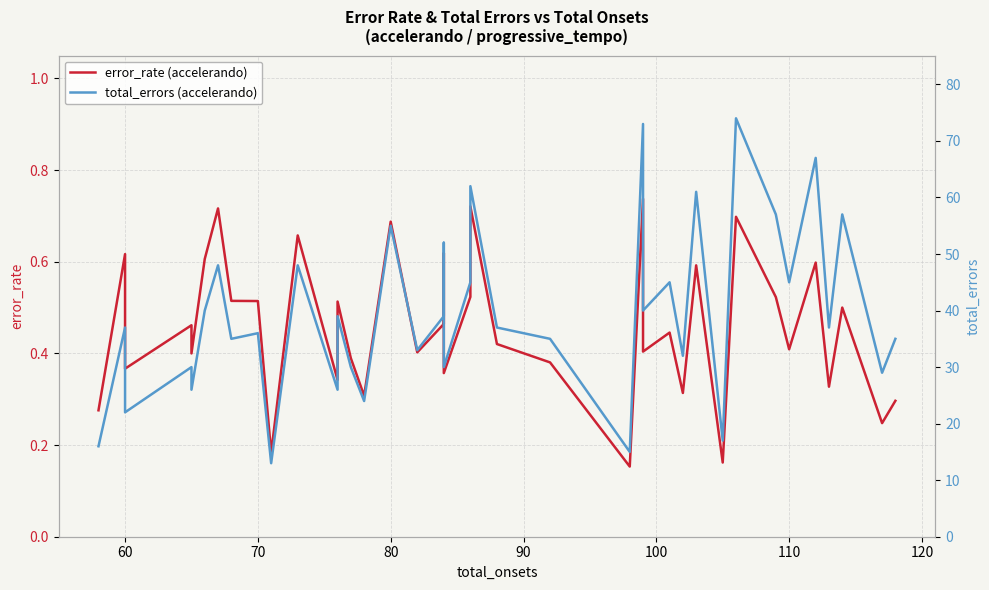

How many lines are shown in the chart?

2